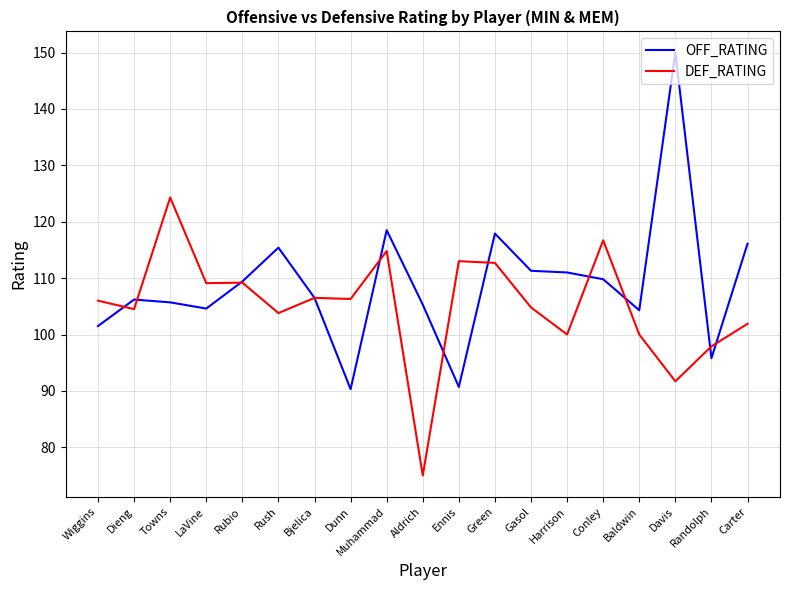

What is the approximate value of DEF_RATING at Aldrich?

75.0